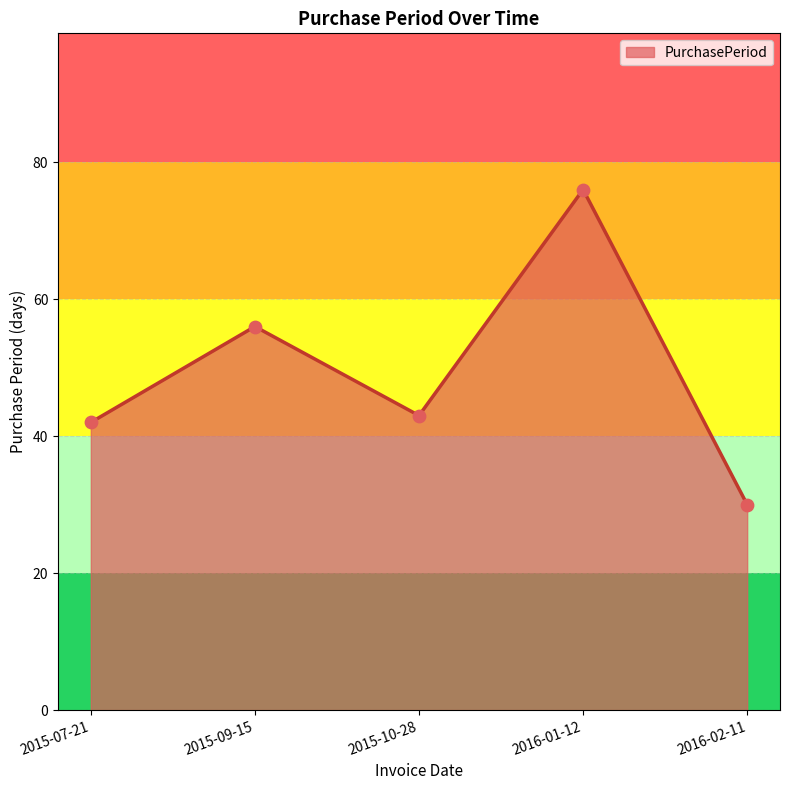

Between 2015-09-15 and 2015-10-28, which is larger?

2015-09-15